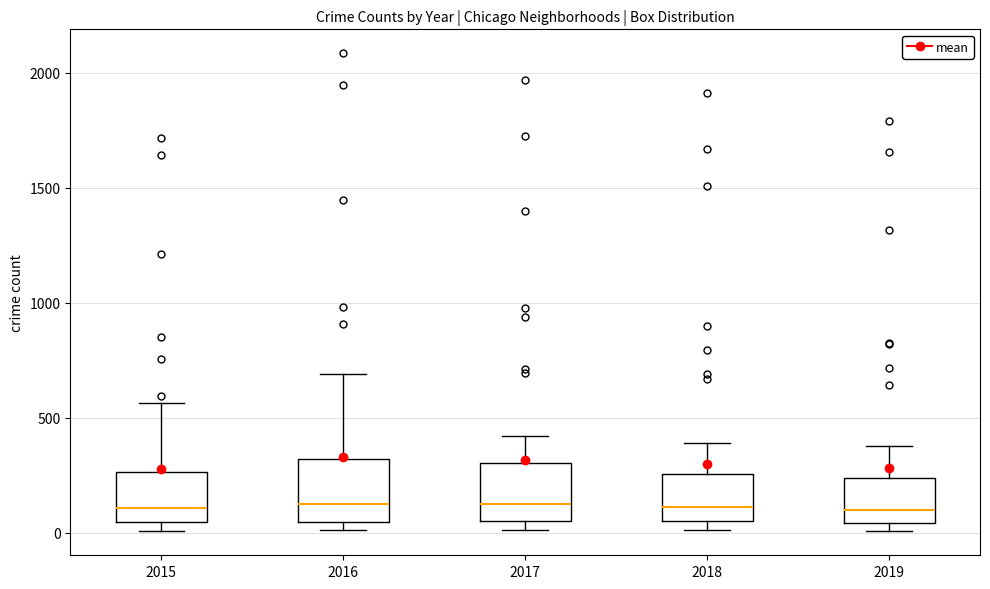

Reading left to right, read every box against the y-axis: the position of its median line, the range the box covers, and the ends of its whiskers. The values are not printed on the chart, so give them approximately, as read against the axis.

2015: median 100, box 50 to 250, whiskers 0 to 550
2016: median 150, box 50 to 300, whiskers 0 to 700
2017: median 100, box 50 to 300, whiskers 0 to 400
2018: median 100, box 50 to 250, whiskers 0 to 400
2019: median 100, box 50 to 250, whiskers 0 to 400